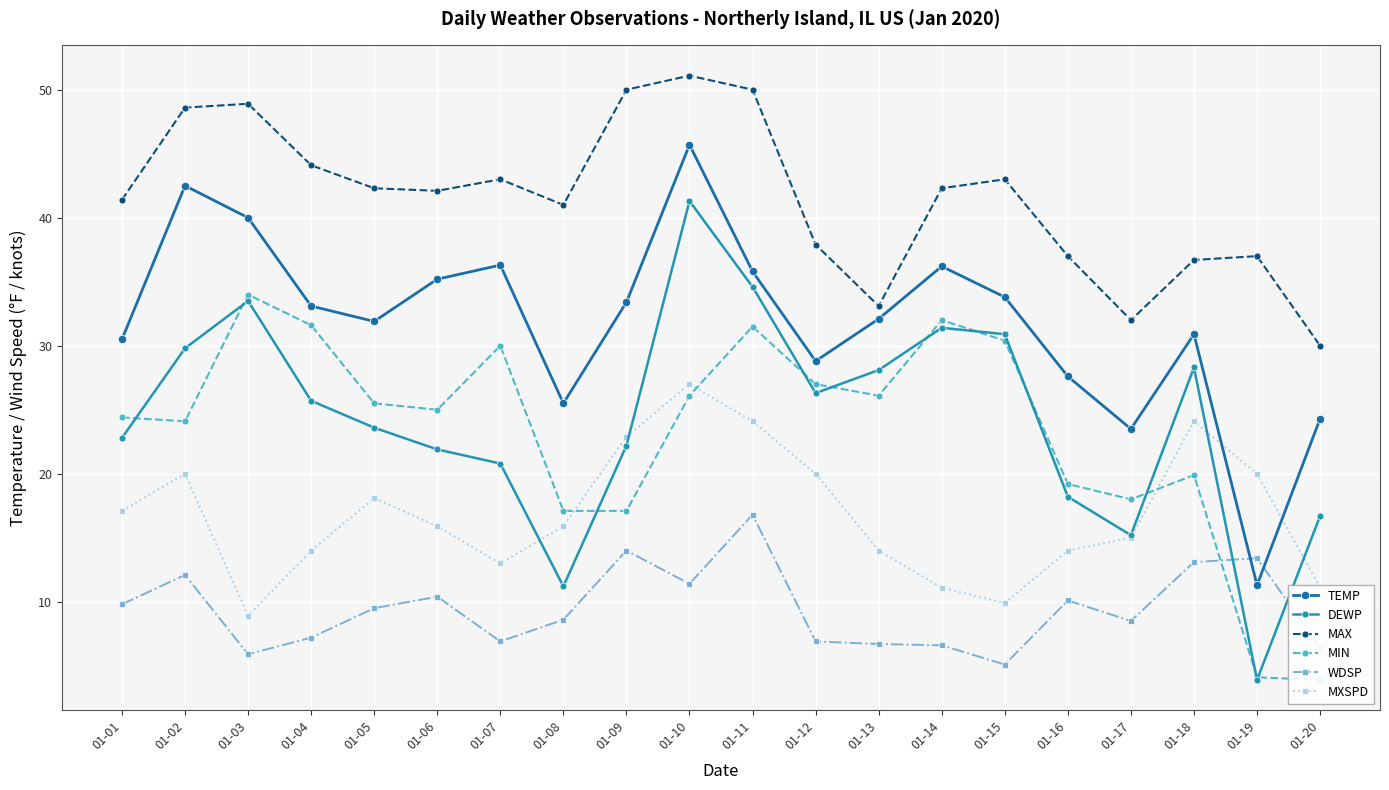

What are all the series names shown in the legend?

TEMP, DEWP, MAX, MIN, WDSP, MXSPD